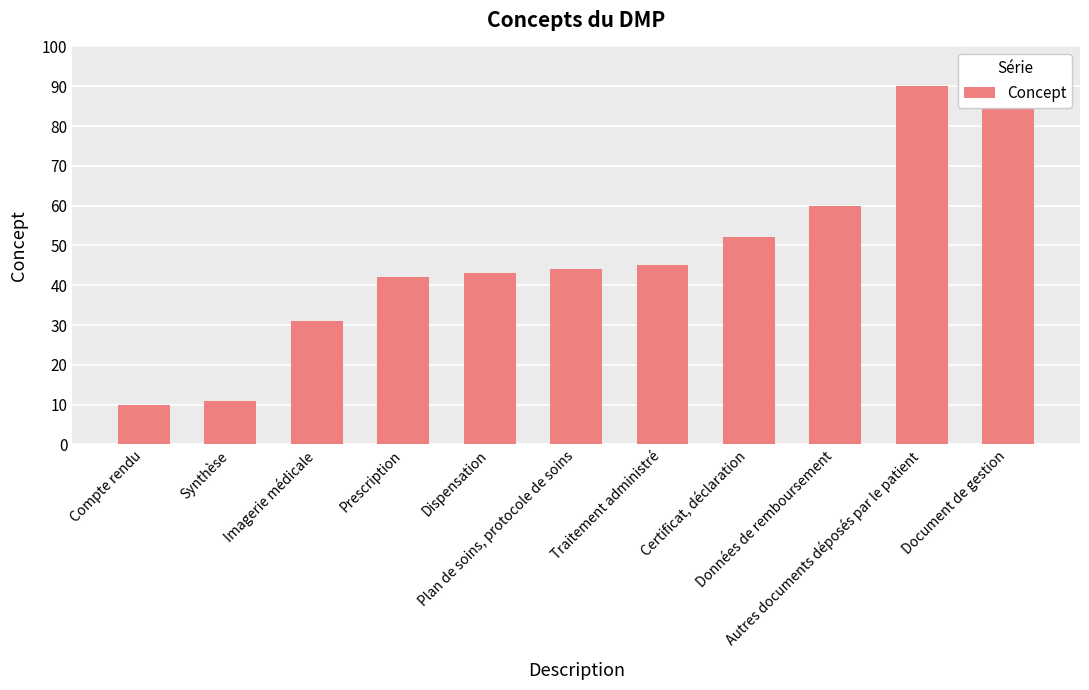

Is it true that the value at Prescription is 74?

False